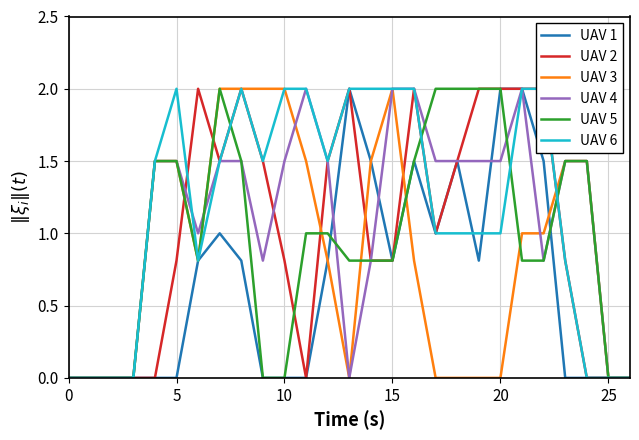

True or false: UAV 4 has a value of 1.0 at 0.

False